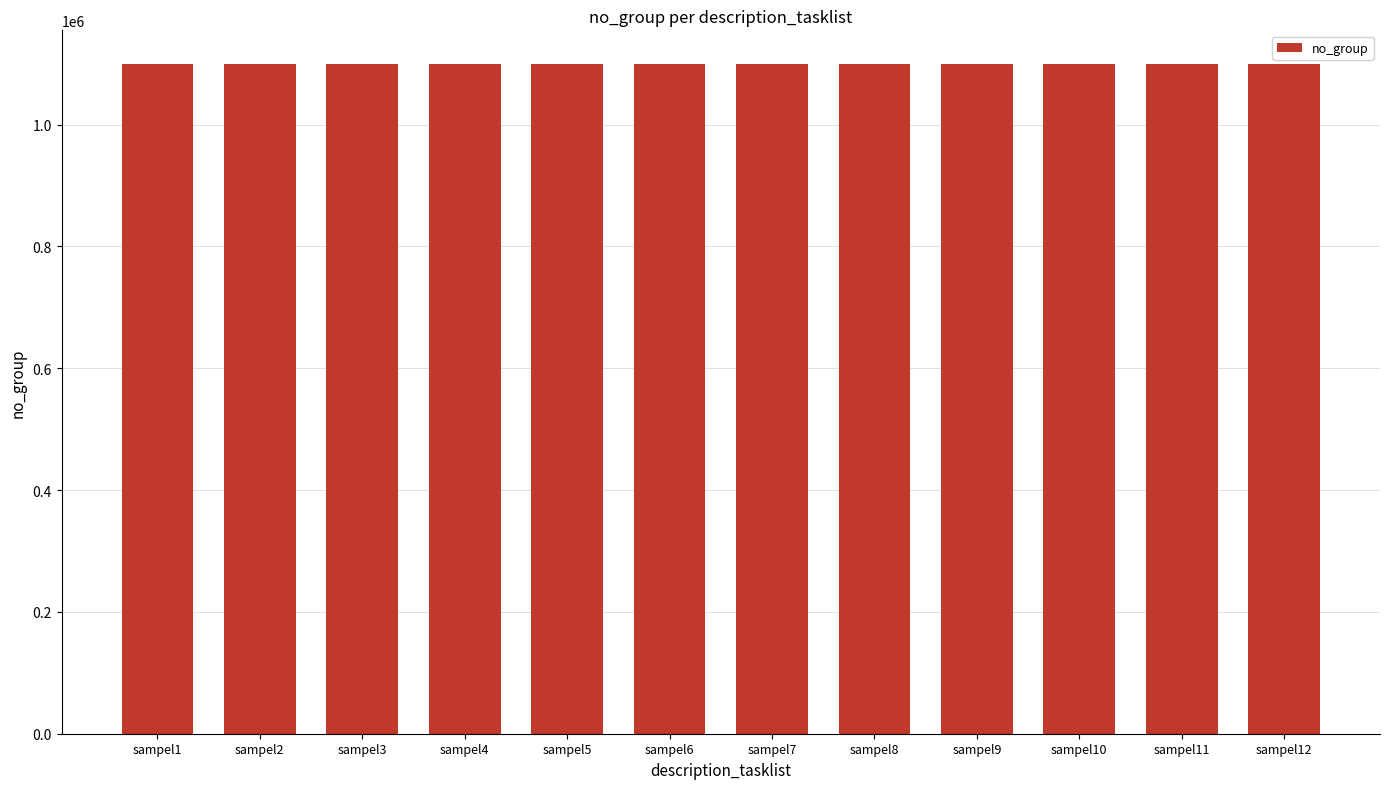

What value does the data have at sampel9, to the nearest 5?

1099915